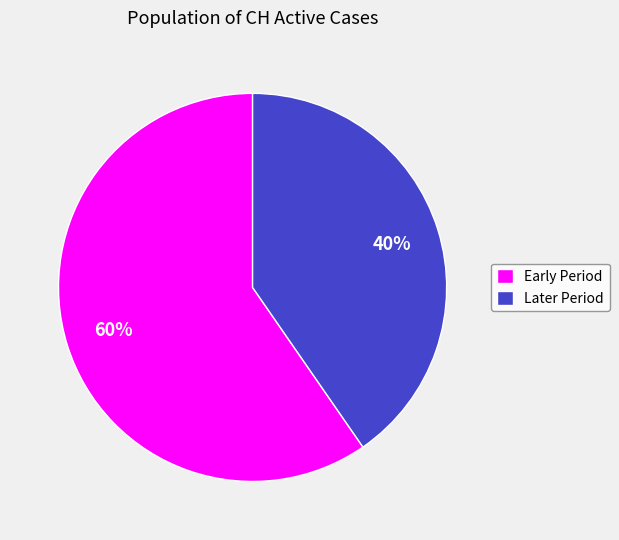

Between Early Period and Later Period, which is larger?

Early Period